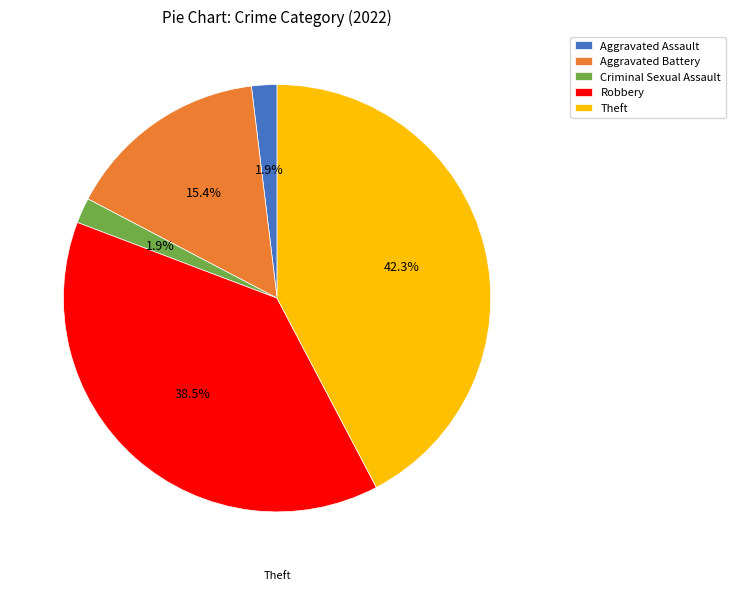

Between Aggravated Assault and Robbery, which is larger?

Robbery